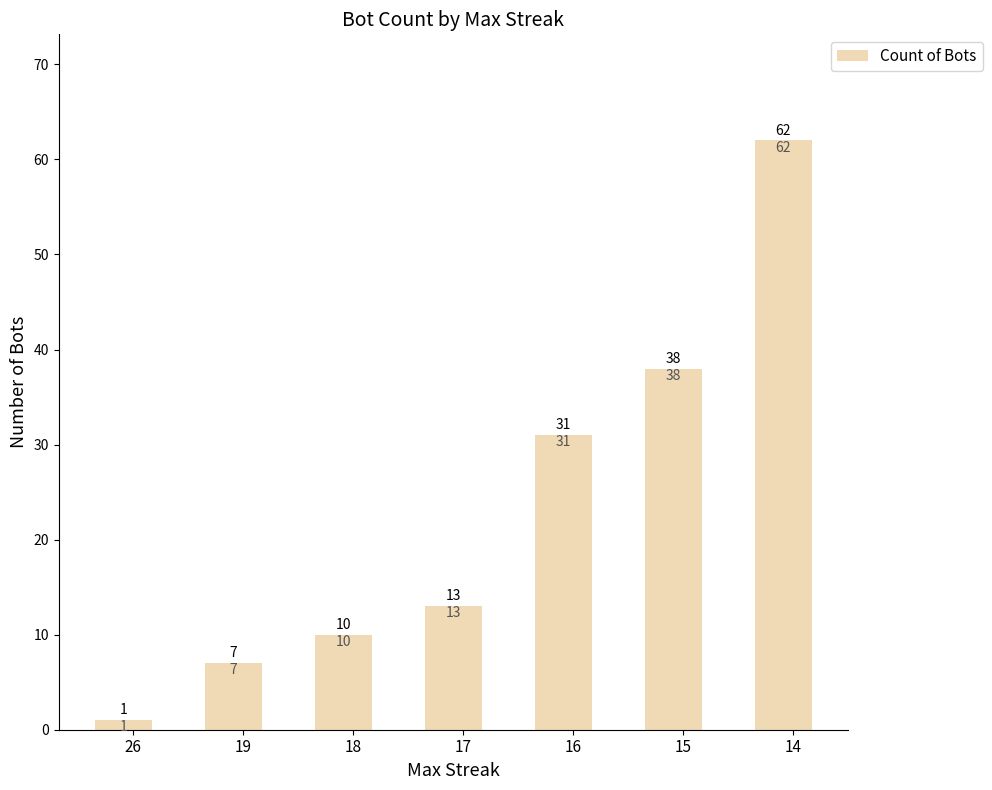

What is the sum of all values?

162